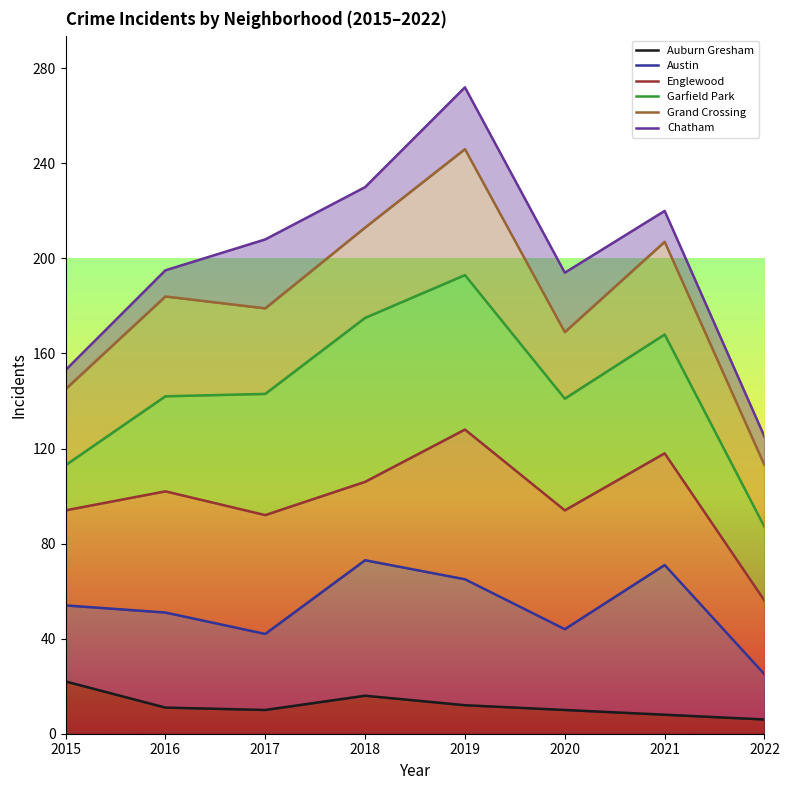

The Austin series shows 19 at 2016. True or false?

False